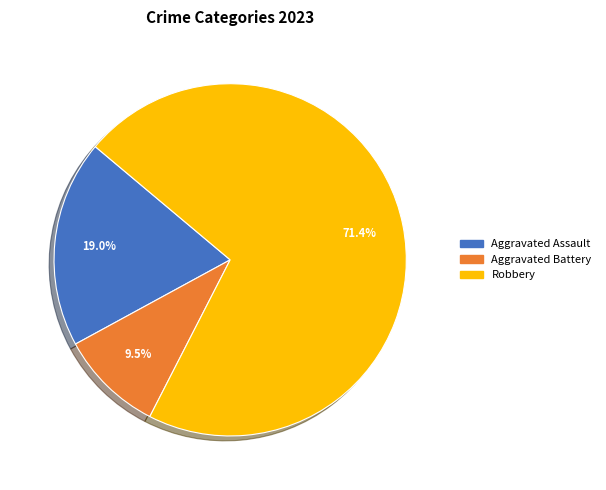

Combined, do Robbery and Aggravated Battery account for over 50%?

Yes